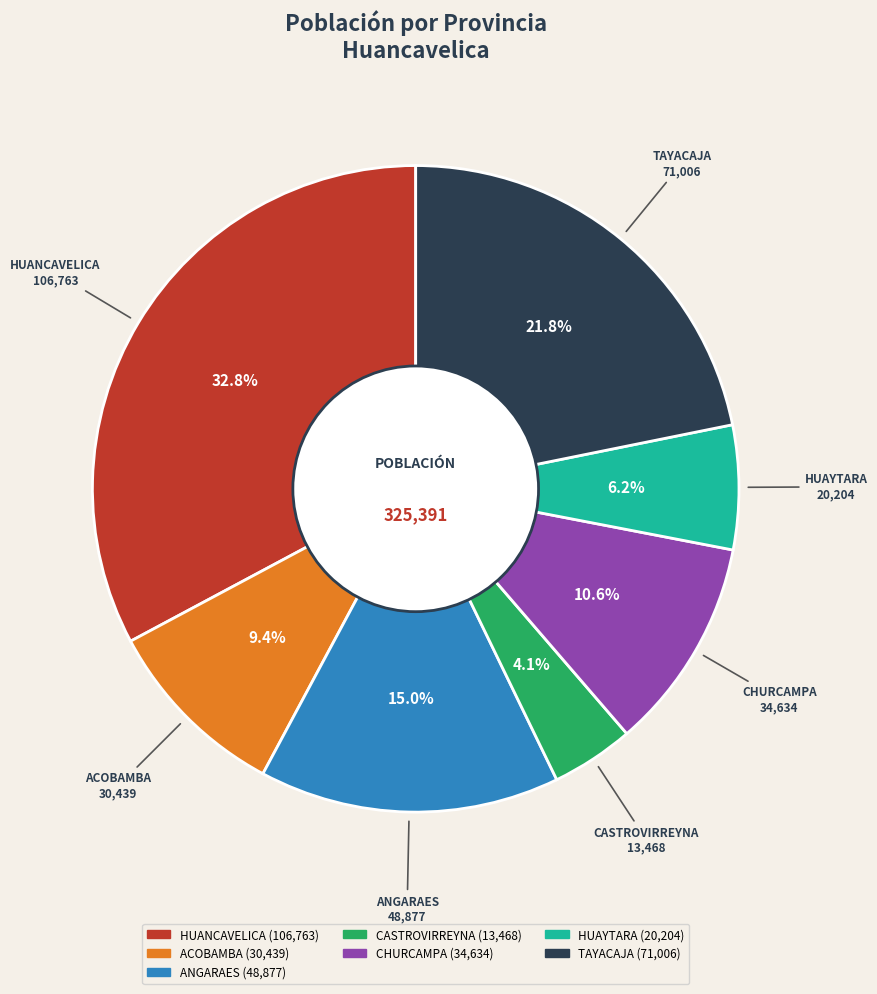

Between ACOBAMBA and CHURCAMPA, which is larger?

CHURCAMPA